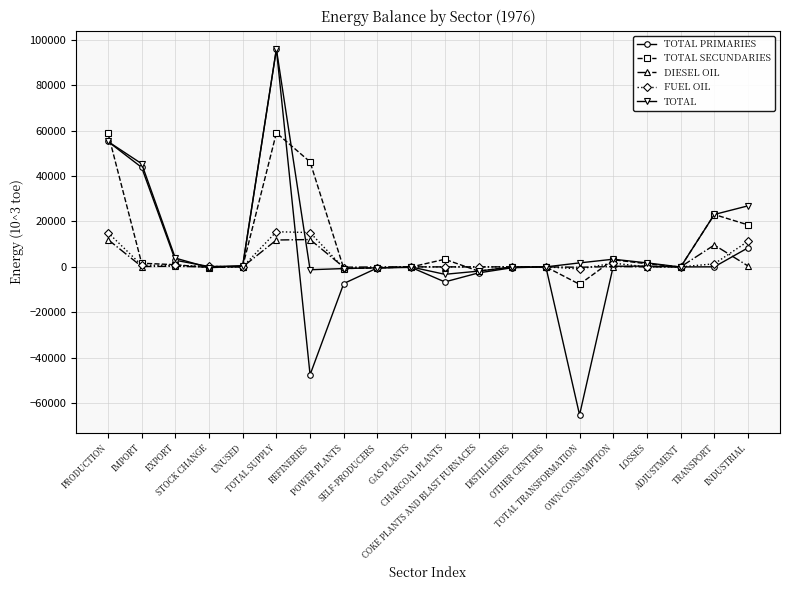

What is the spread (max minus min) of values at PRODUCTION?

46890.4